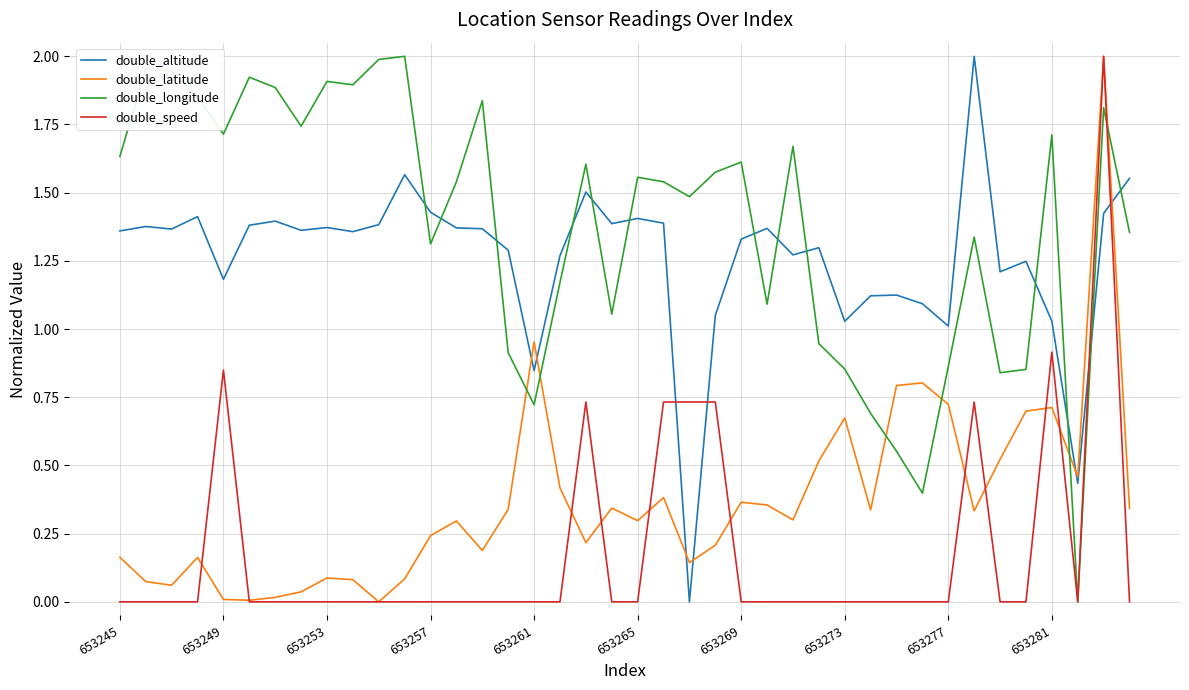

Which series has the largest total across all categories?

double_longitude